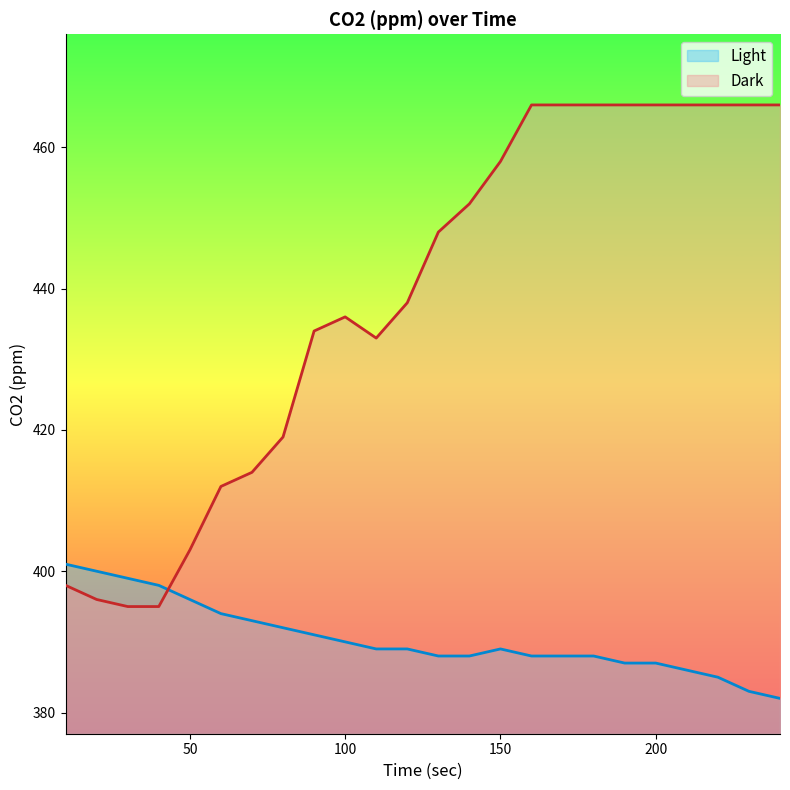

What is the difference between the Dark values at 130 and 10?

50